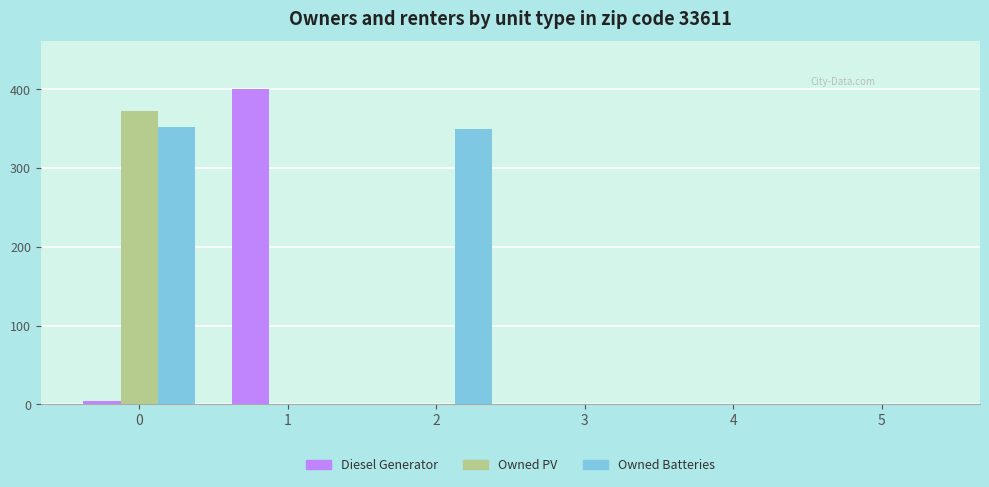

Reading right to left, list all the values displayed in this chart.

Diesel Generator: 0	0	0	0	401	4
Owned PV: 0	0	0	0	0	372
Owned Batteries: 0	0	0	350	0	352